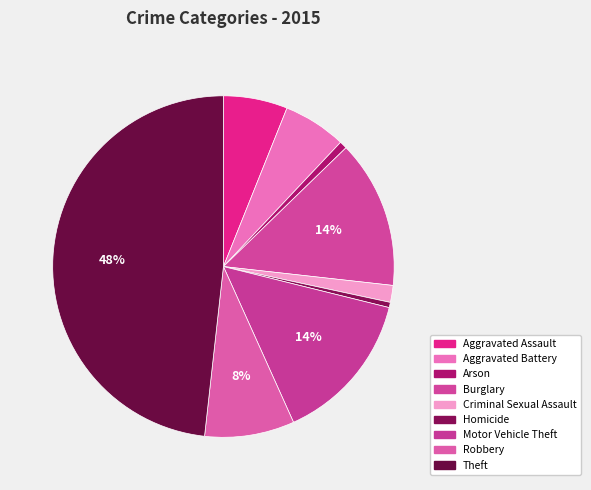

How many segments does this pie chart have?

9